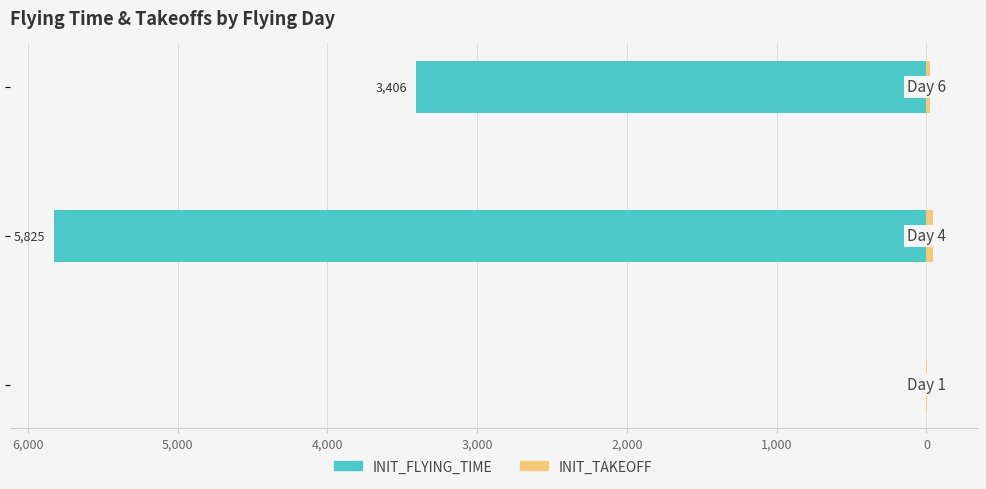

The value of INIT_TAKEOFF at 7,000 is 2. True or false?

False